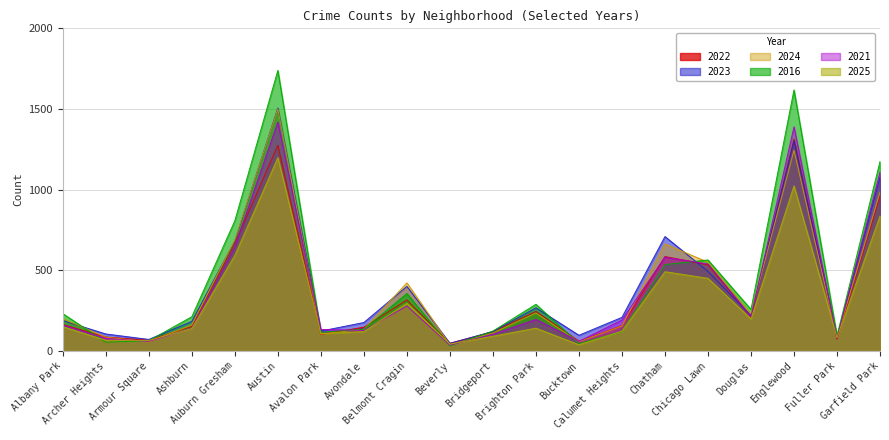

The 2016 series shows 94 at Fuller Park. True or false?

True